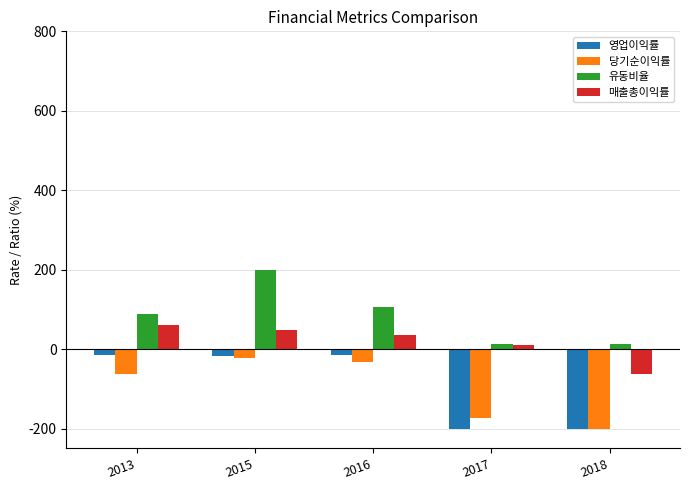

What is the difference between the maximum and minimum values in the 유동비율 series?

187.5